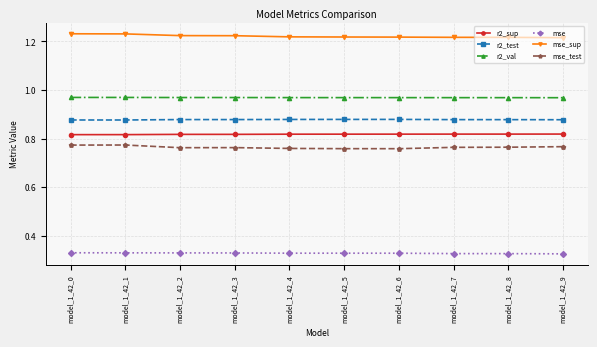

Rank the series at model_1_42_5 from lowest to highest value.

mse, mse_test, r2_sup, r2_test, r2_val, mse_sup